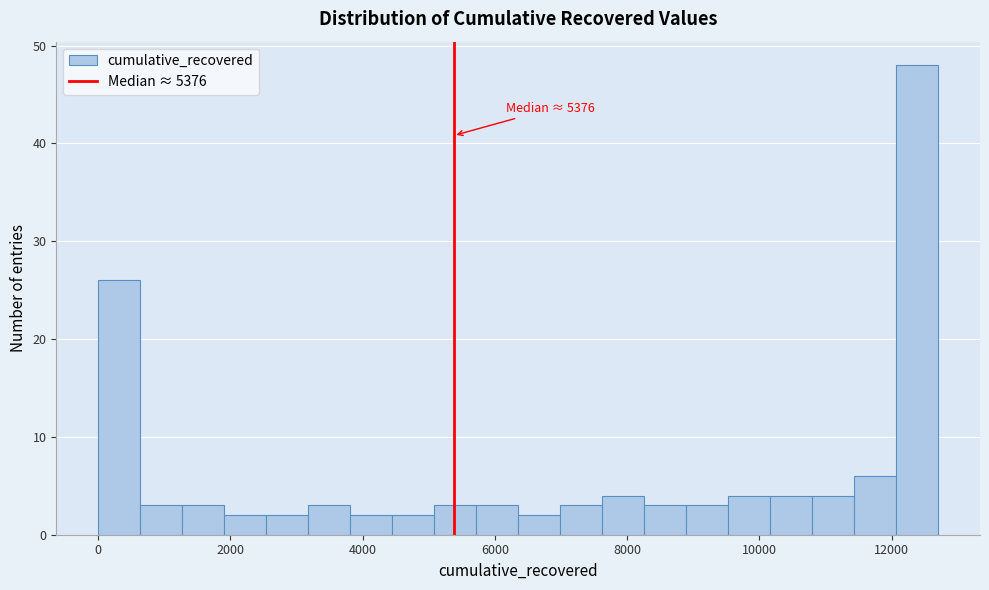

Around what value on the x-axis is the tallest bar? Give the approximate position of its centre, as read against the axis.

12400